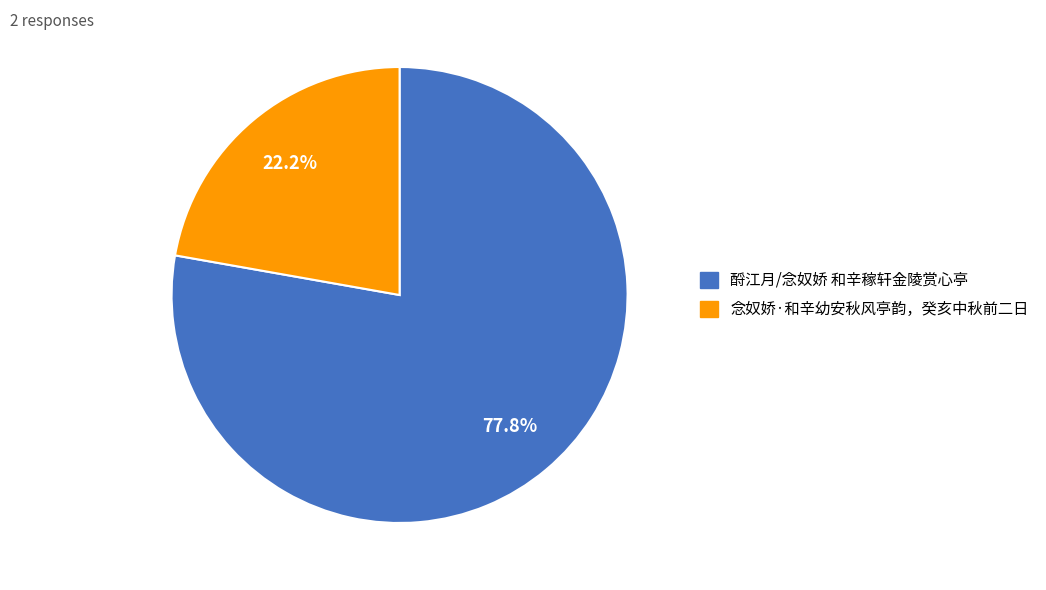

True or false: 念奴娇·和辛幼安秋风亭韵，癸亥中秋前二日 accounts for 22% of the total.

True